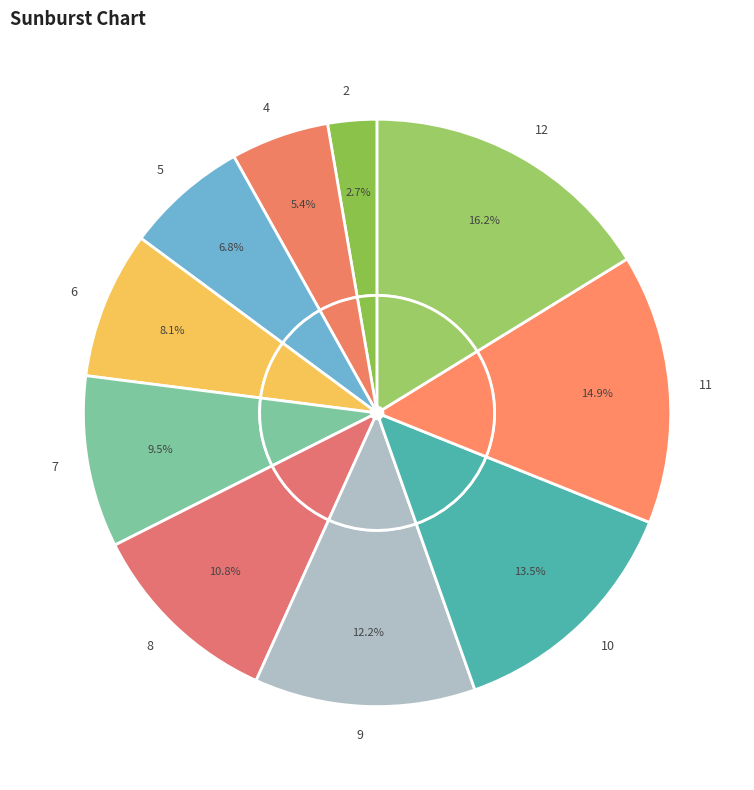

What is the largest slice in the pie chart?

12